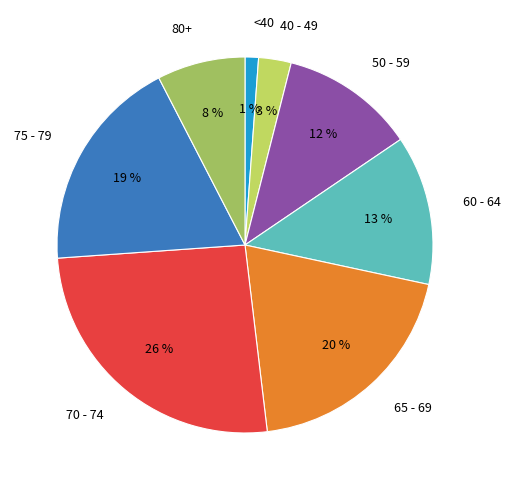

To the nearest percent, what is the average slice percentage?

12%